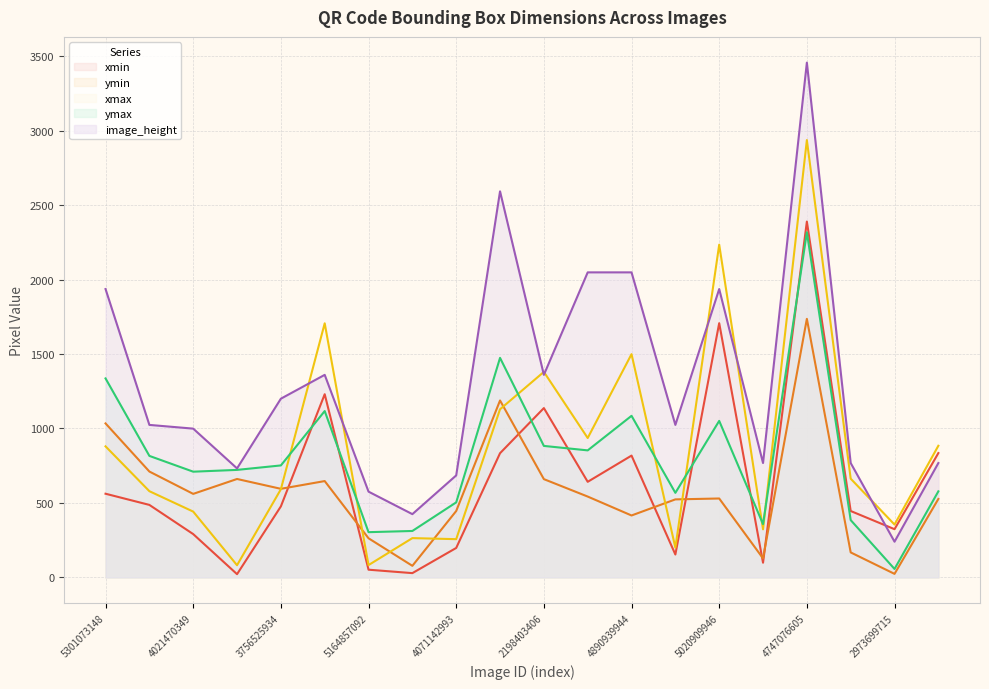

How many values in the xmax series are below 663?

10